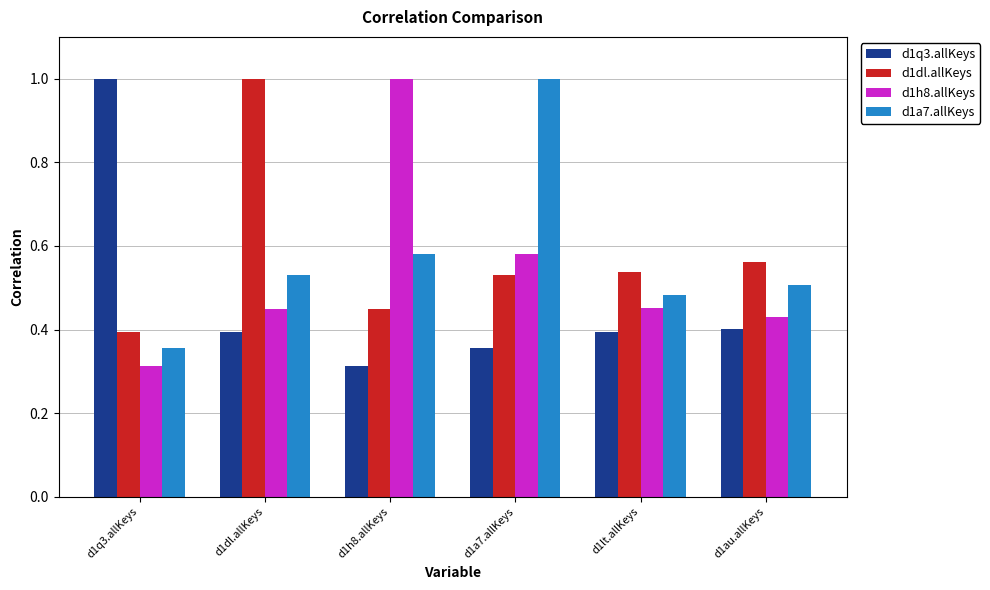

What is the spread (max minus min) of values at d1q3.allKeys?

0.7